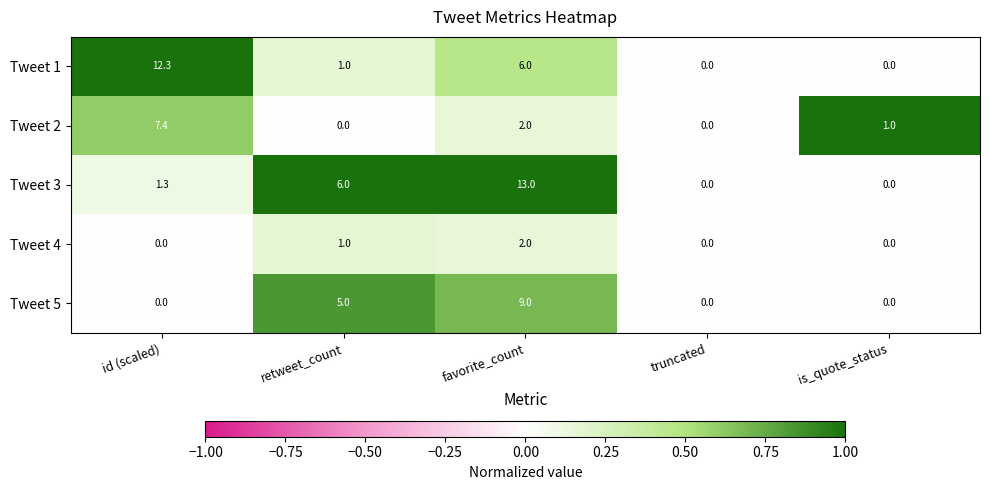

Where does the Tweet 1 series first go above 1?

id (scaled)